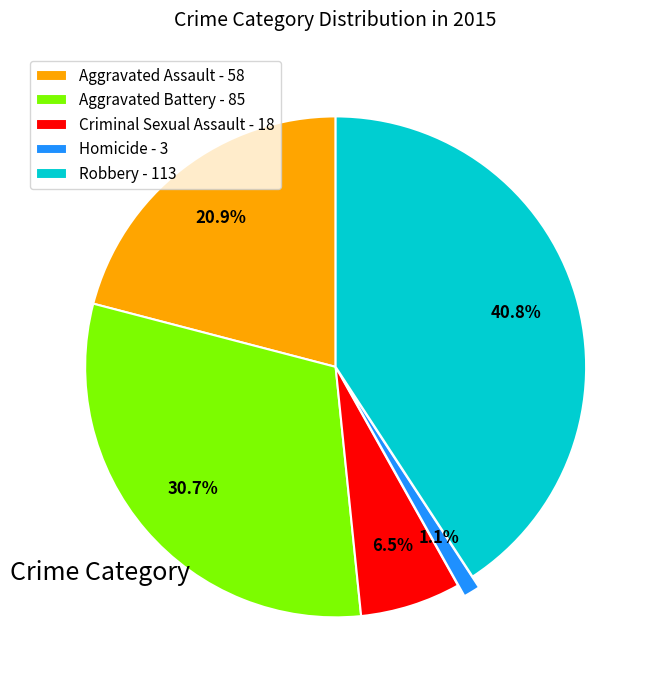

How many segments does this pie chart have?

5